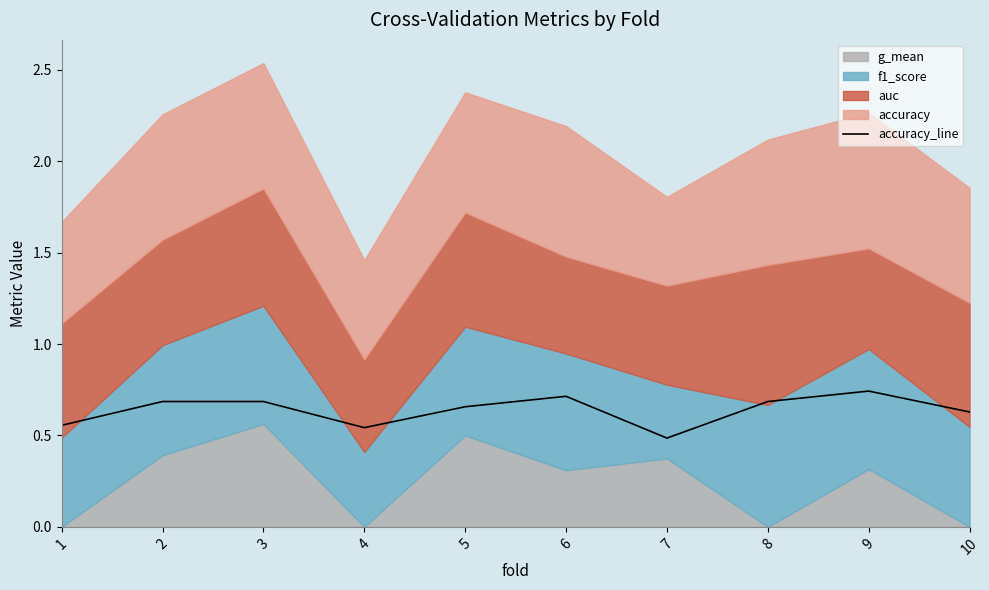

Reading left to right, what are all the values shown in this chart?

0.6	0.7	0.7	0.5	0.7	0.7	0.5	0.7	0.7	0.6